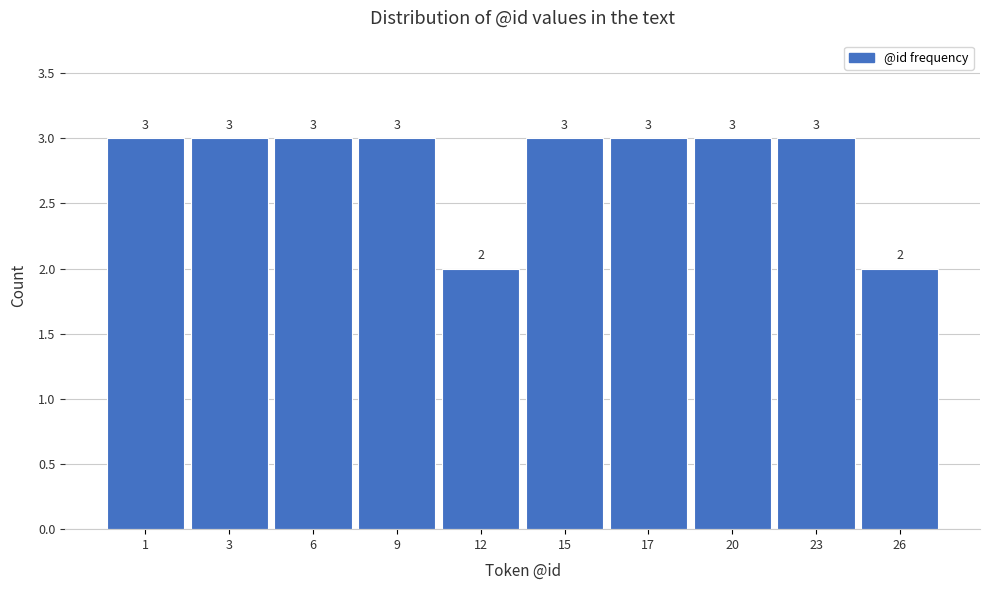

Reading right to left, extract all data points from this chart.

26=2	23=3	20=3	17=3	15=3	12=2	9=3	6=3	3=3	1=3